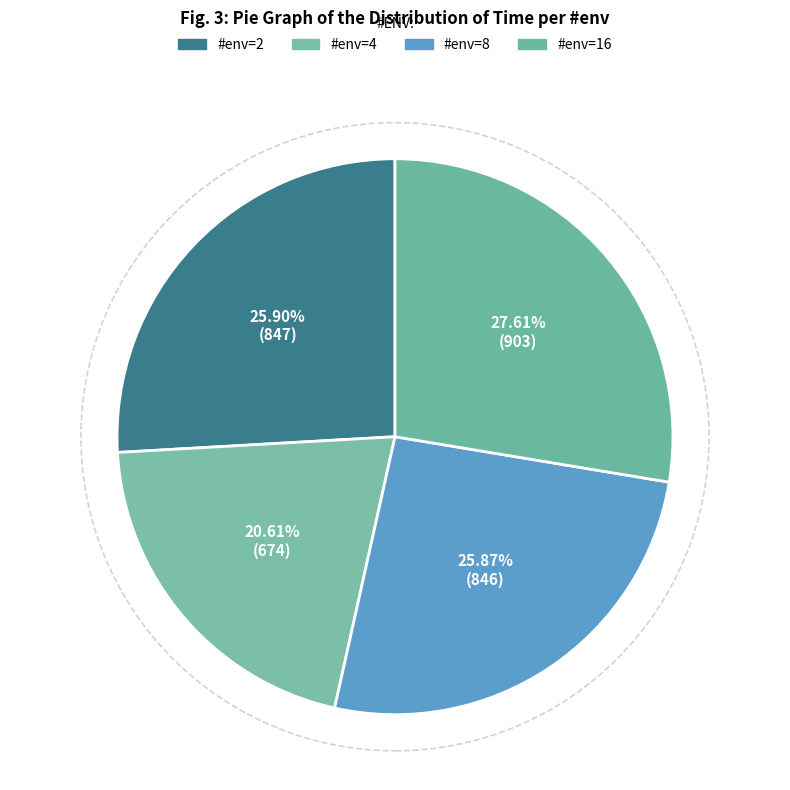

Which slice is the smallest?

#env=4